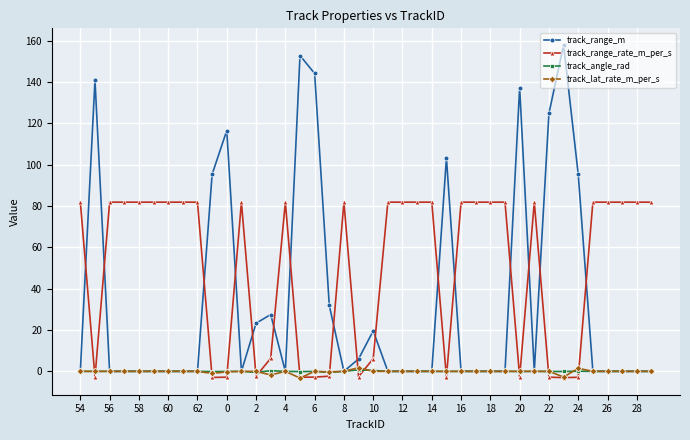

At how many categories does at least one series exceed 60?

35